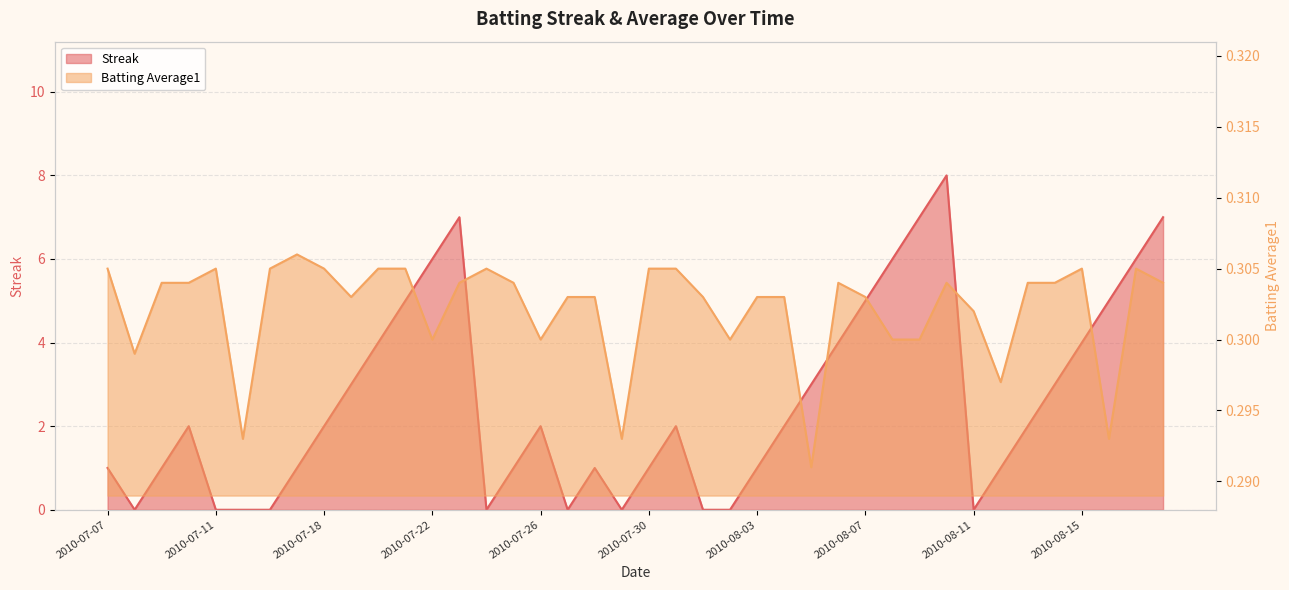

What is the difference between the highest and lowest values at 2010-08-08?

5.7